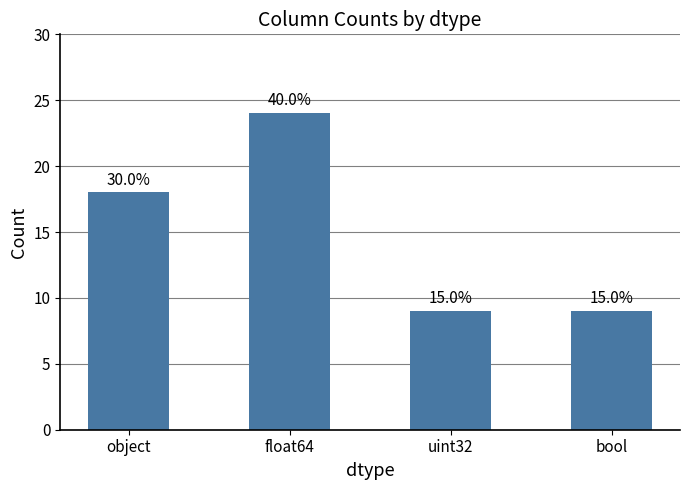

Are the bars horizontal?

No